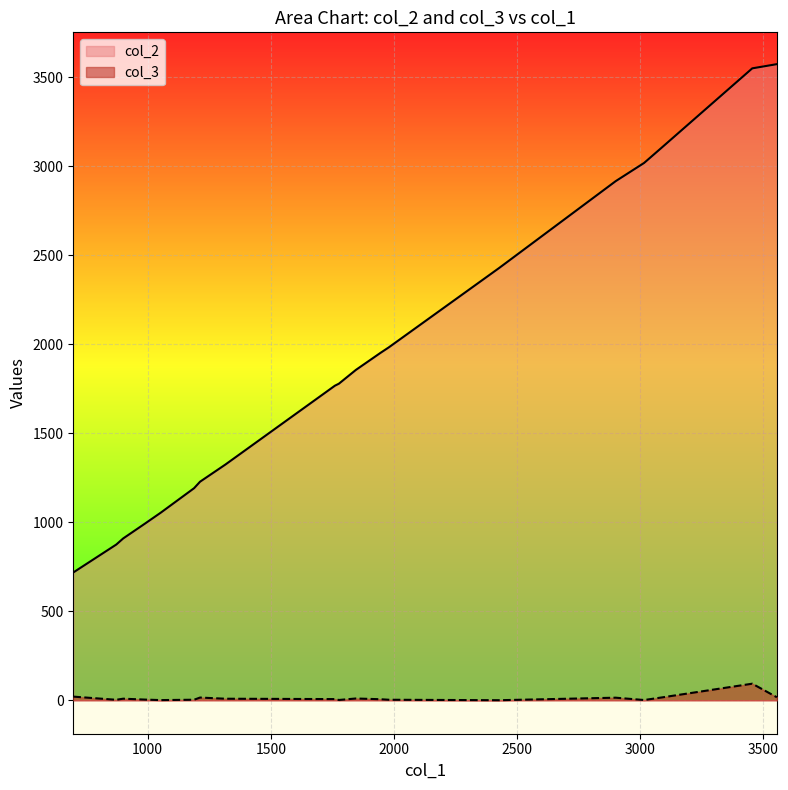

Rank the series by their average value, from lowest to highest.

col_3, col_2